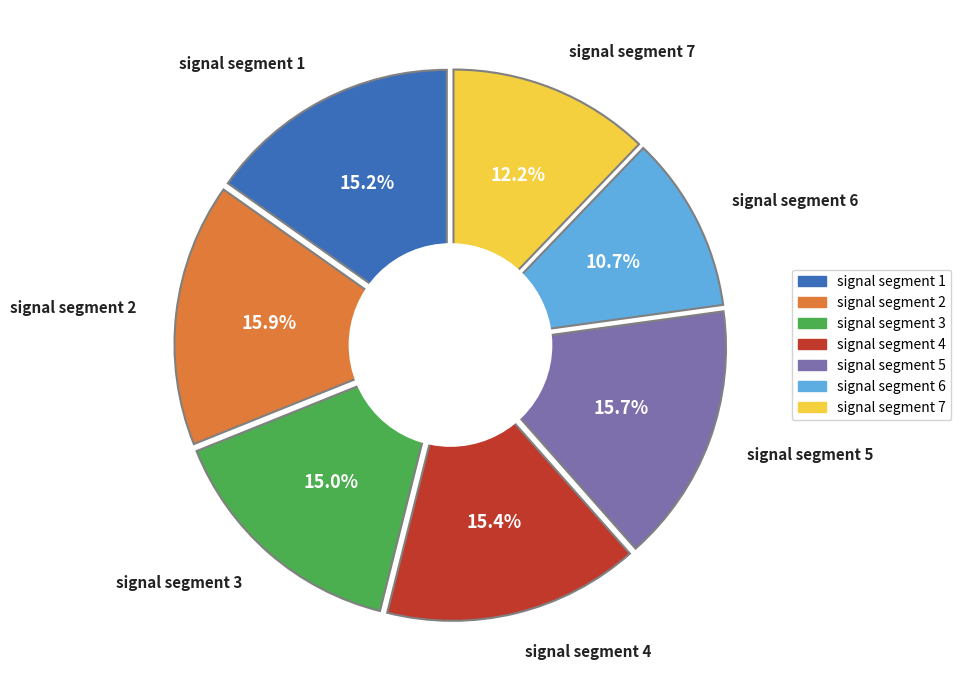

How many slices are in this pie chart?

7